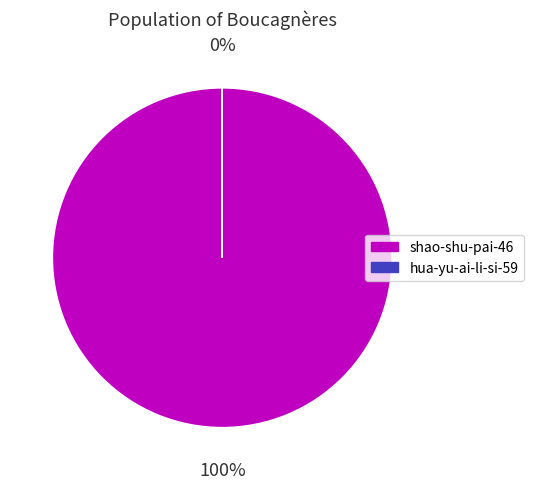

To the nearest percent, what is the combined percentage of shao-shu-pai-46 and hua-yu-ai-li-si-59?

100%